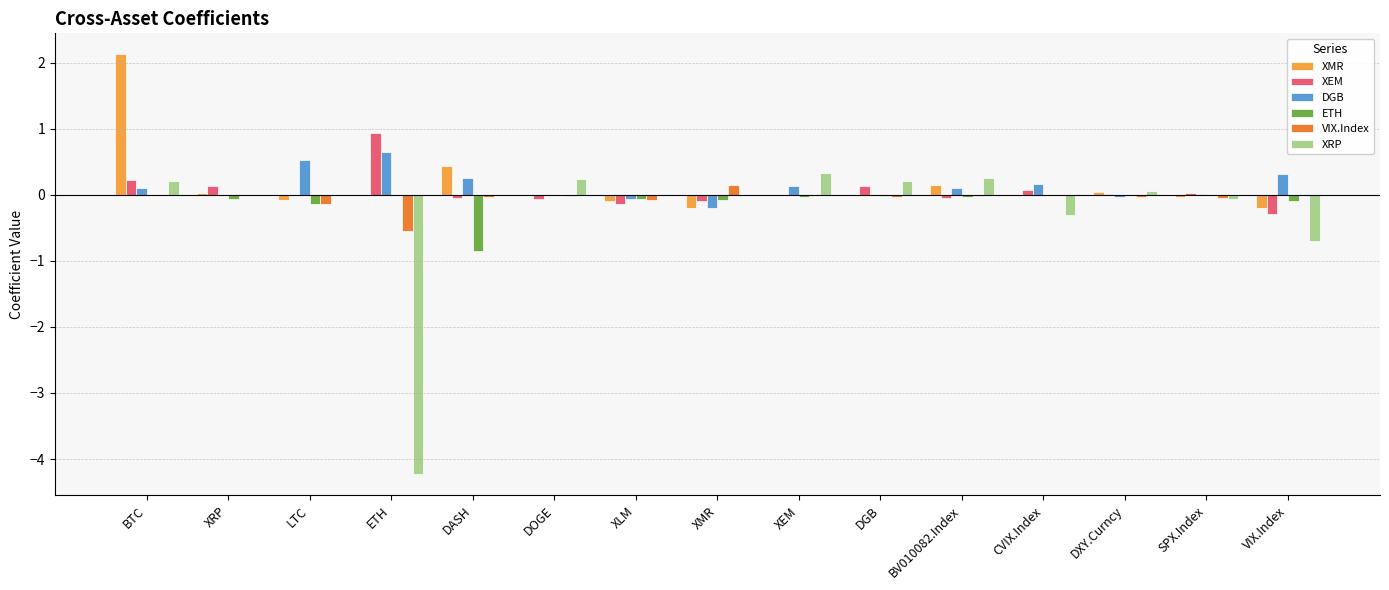

Is the value of XMR at VIX.Index greater than the value of XRP at XMR?

No